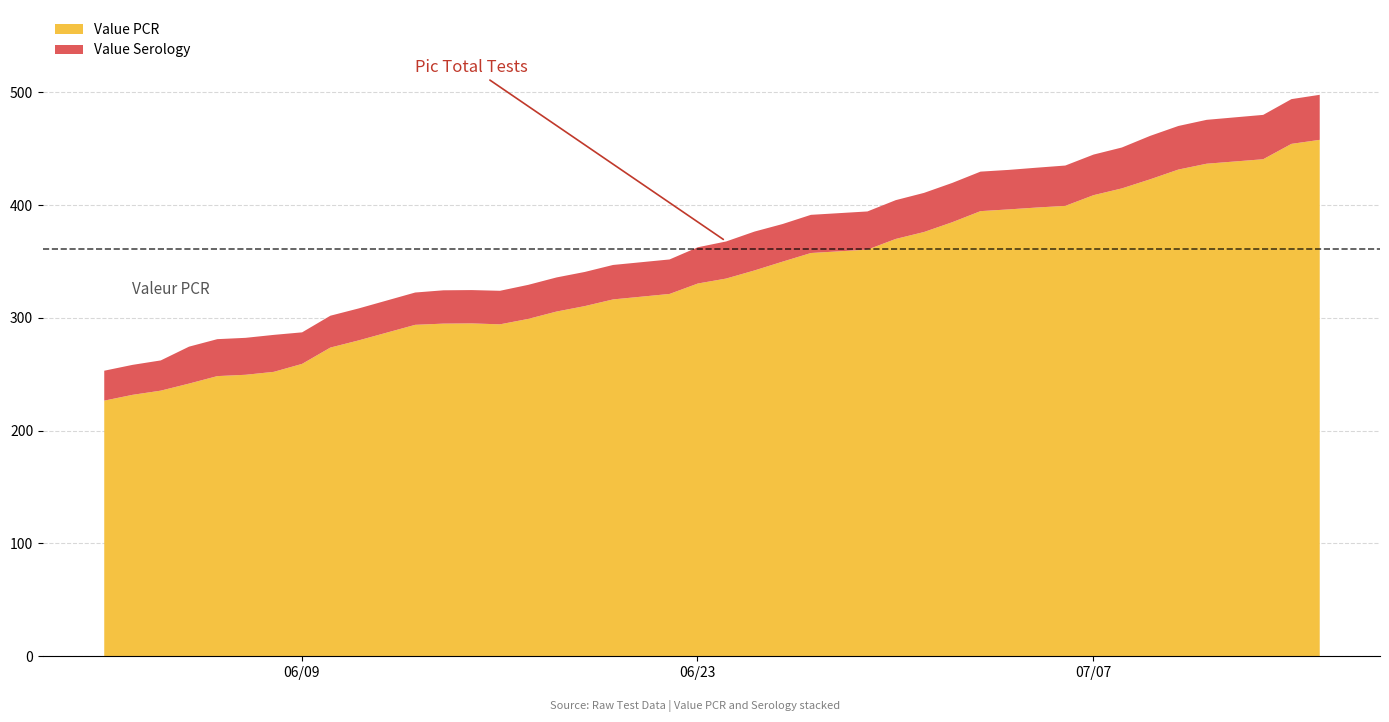

What is the difference between the maximum and minimum values in the Value PCR series?

231.2